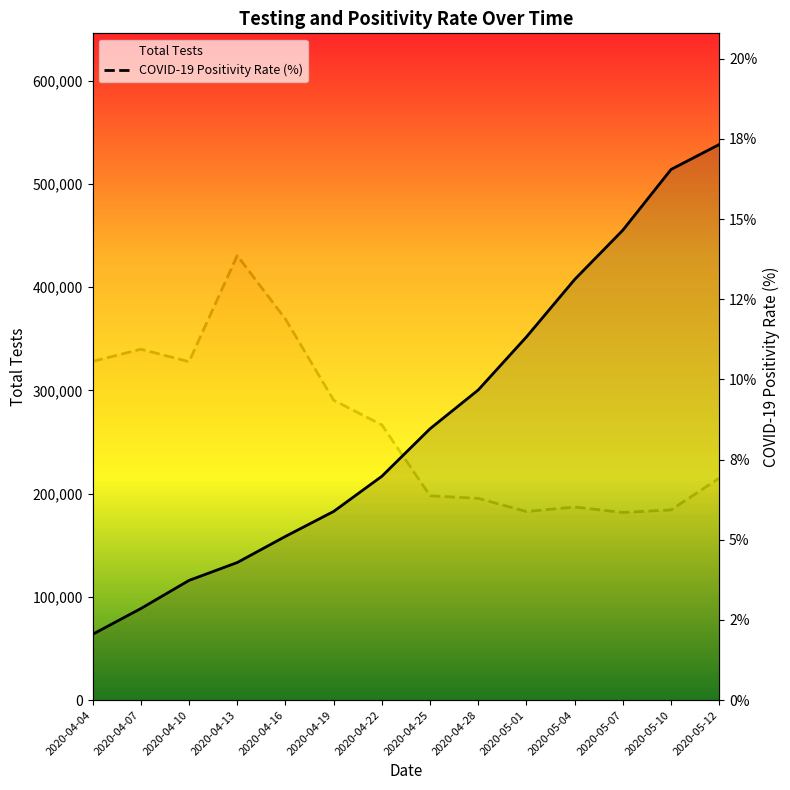

At which label does Total Tests reach its peak?

2020-05-12